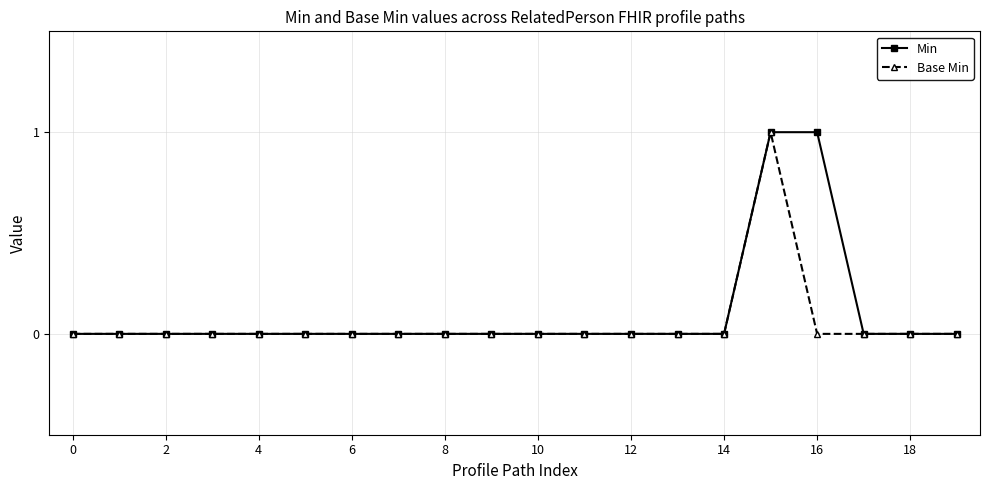

Count the number of categories in the chart.

20